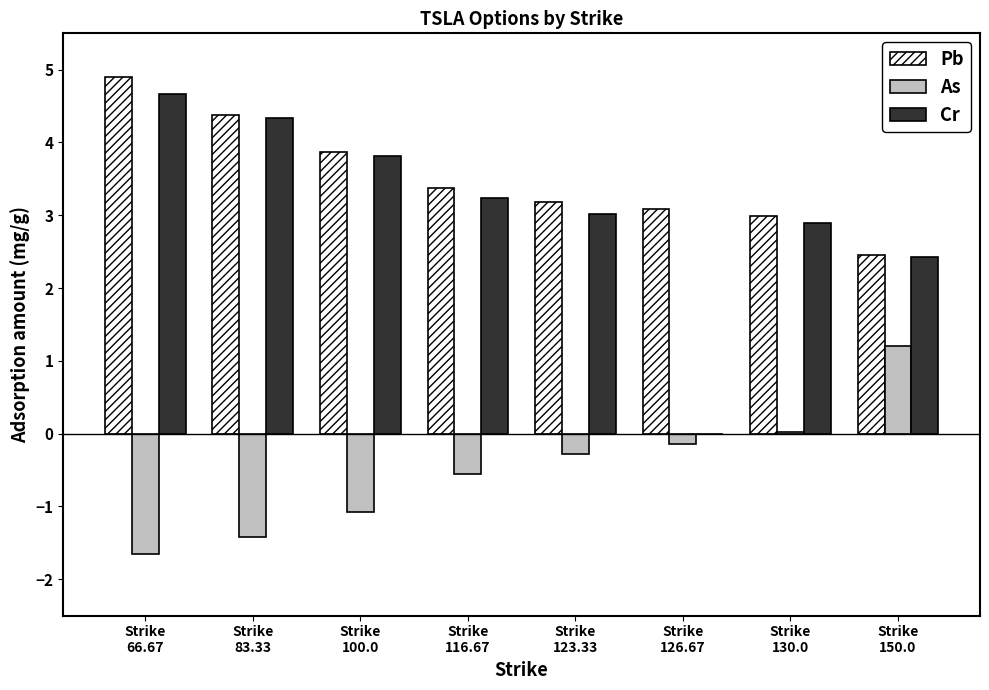

What is the greatest value displayed?

4.9